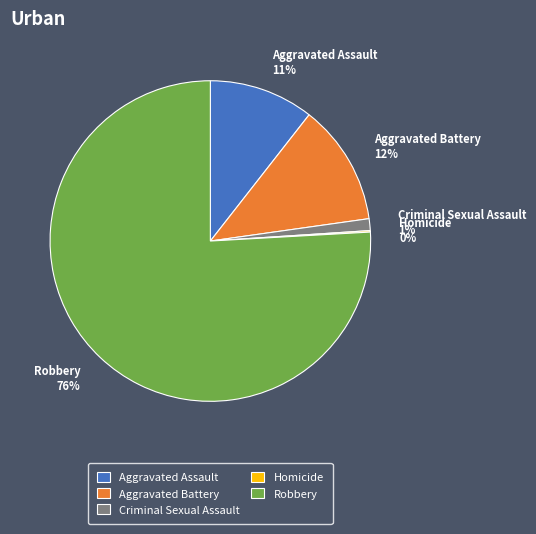

What percentage is the Aggravated Battery slice, to the nearest percent?

12%